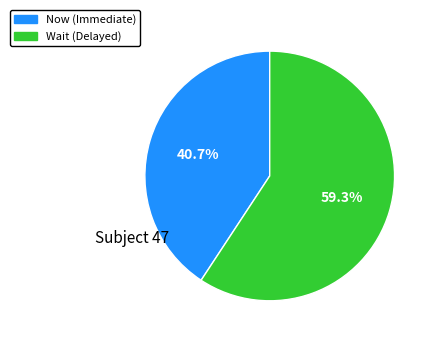

Does any single category account for the majority?

Yes